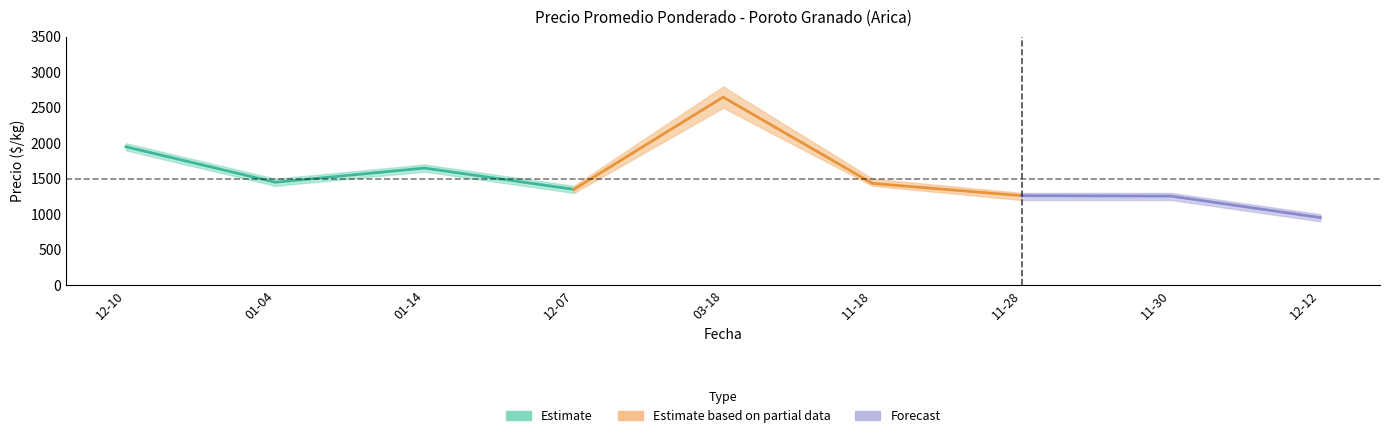

What is the average value of the Precio promedio ponderado series?

1550